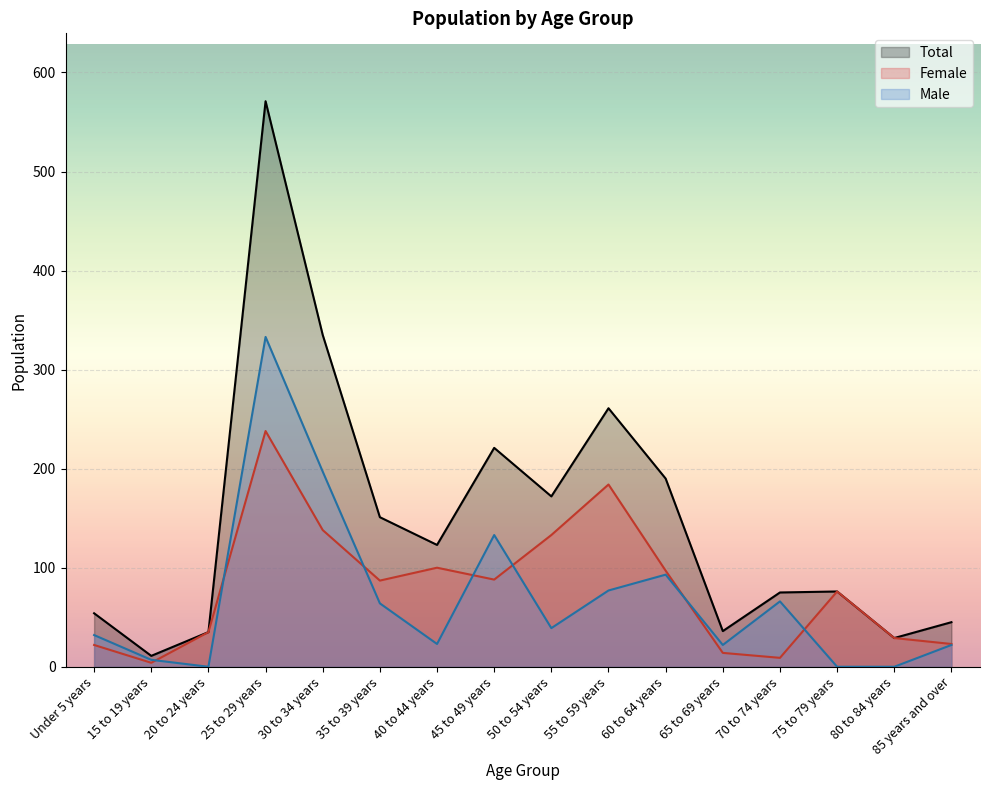

What is the value of the Male point at the 6th from the left?

64